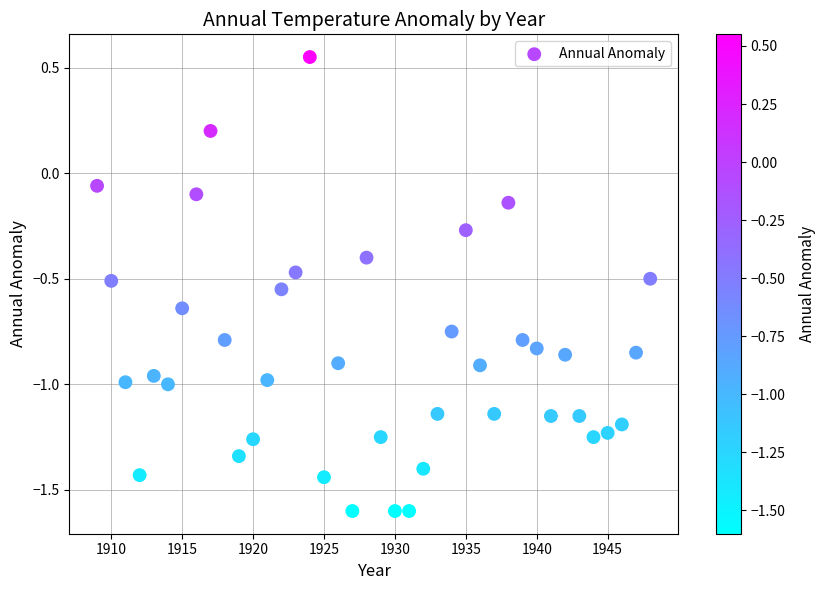

What is the range of X values (max minus min)?

39.0